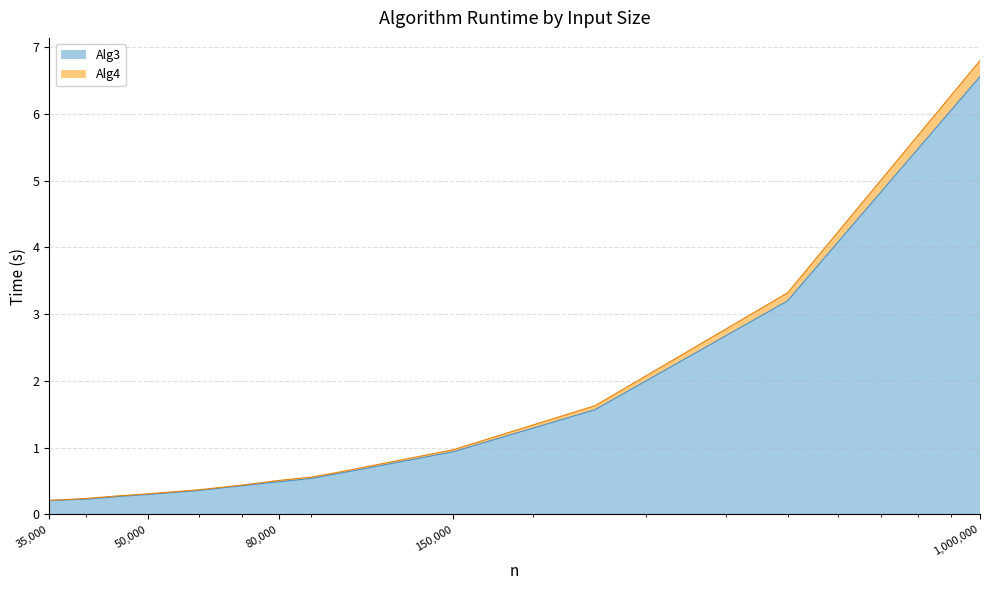

True or false: Alg3 has a value of 0.3 at 80000.

False